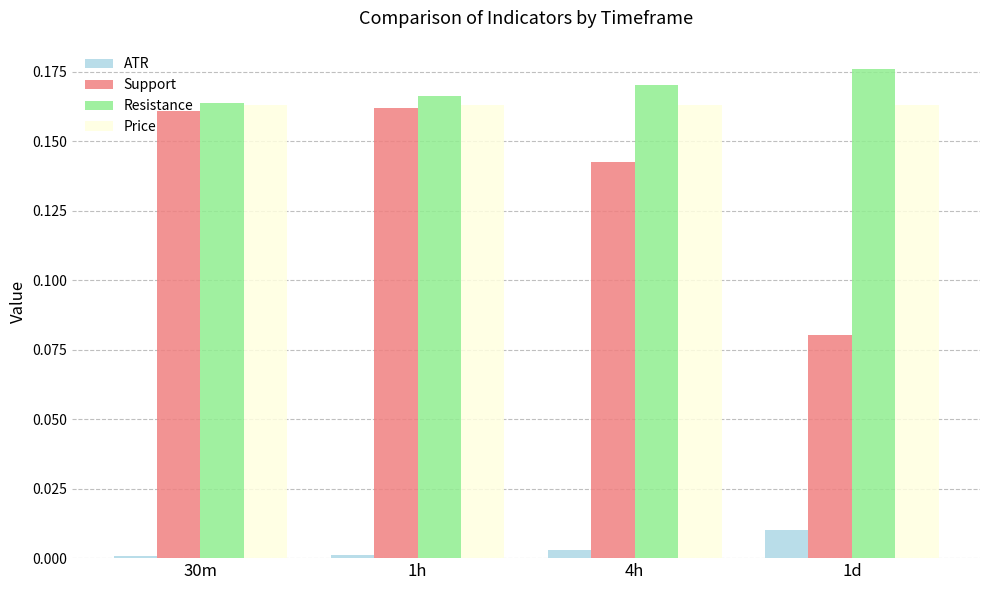

What is the total value across all series at 1h?

0.5